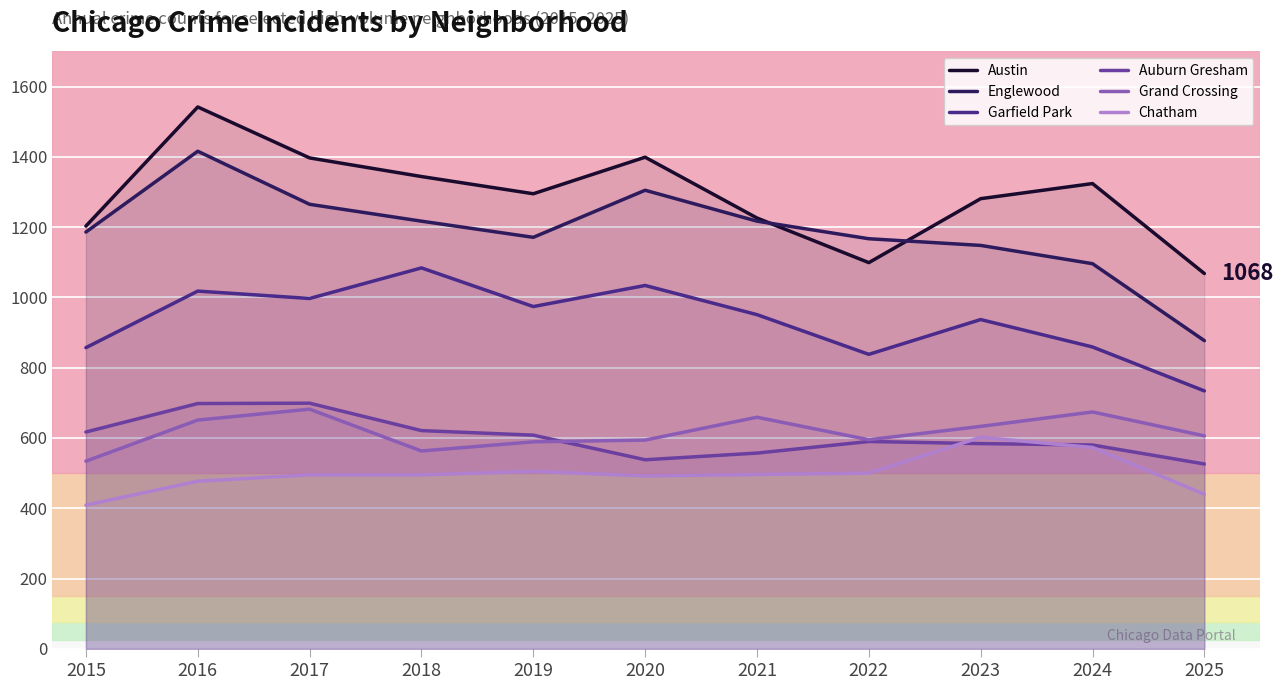

How many lines are shown in the chart?

6